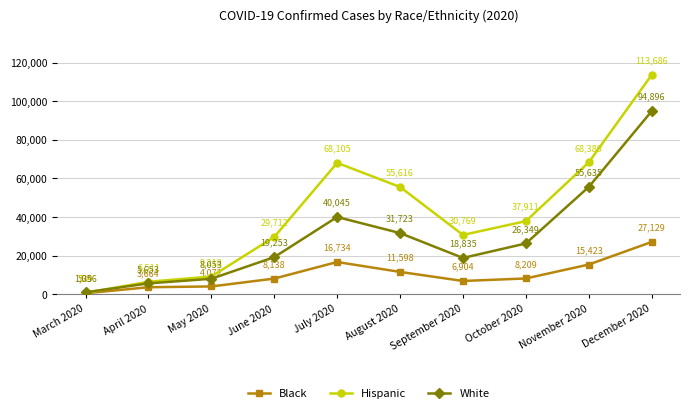

The Black series shows 16734 at July 2020. True or false?

True